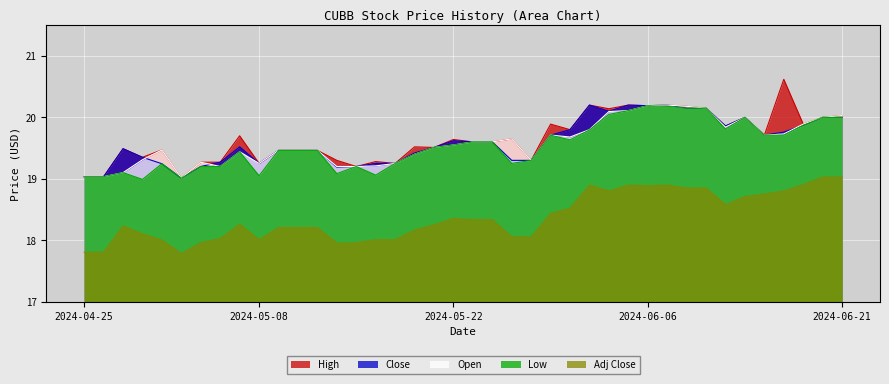

Which category has the lowest value in the Low series?

2024-04-30